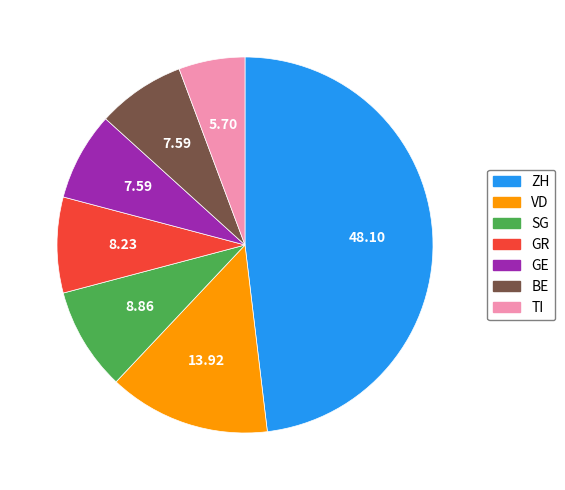

Is there any slice that represents more than half of the pie?

No